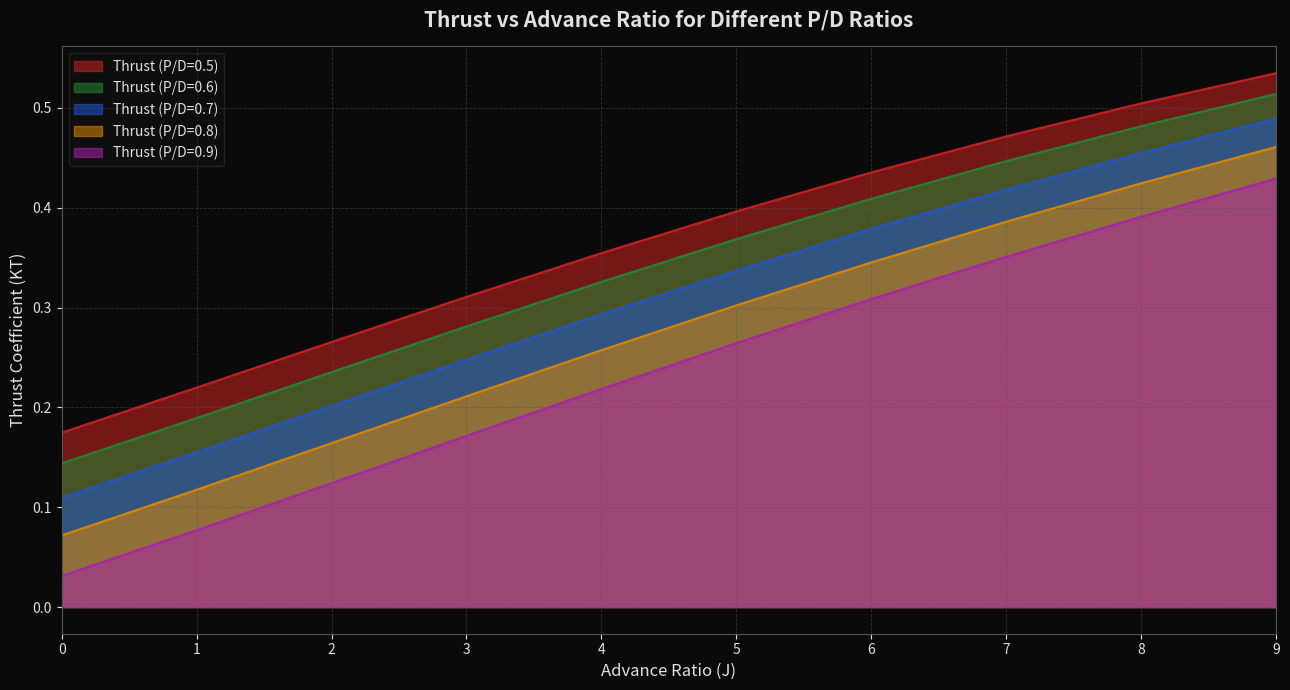

At how many categories does at least one series exceed 0?

10